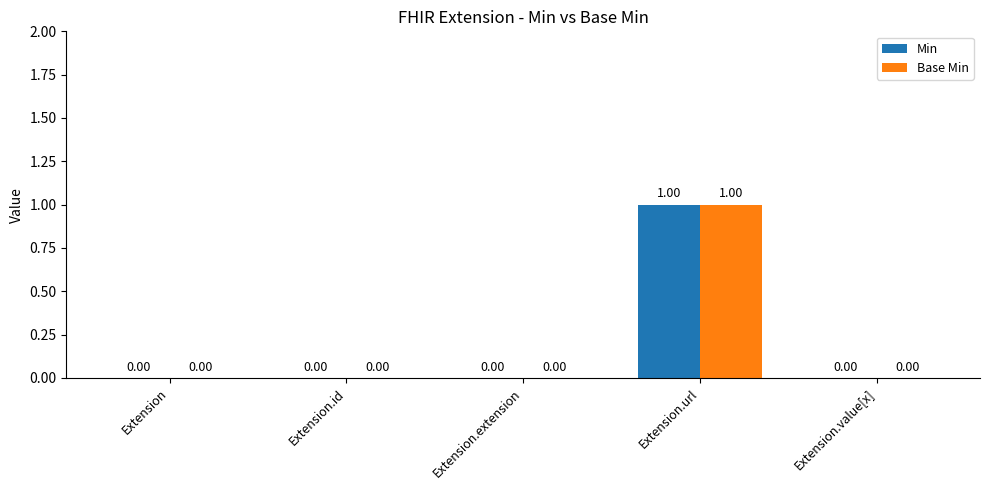

At which category is the sum across all series the highest?

Extension.url